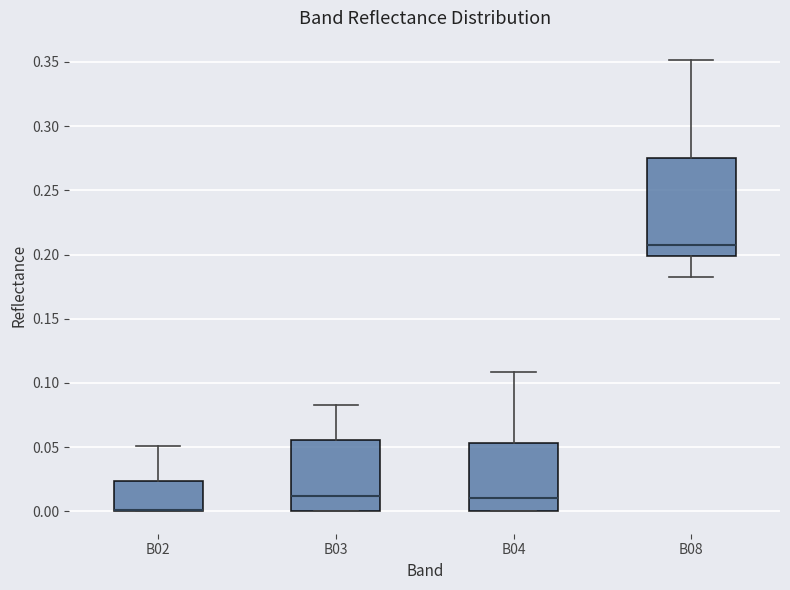

Reading left to right, read every box against the y-axis: the position of its median line, the range the box covers, and the ends of its whiskers. The values are not printed on the chart, so give them approximately, as read against the axis.

B02: median 0.000 (drawn on the box's lower edge), box 0.000 to 0.025, whiskers 0.000 to 0.050
B03: median 0.010, box 0.000 to 0.055, whiskers 0.000 to 0.085
B04: median 0.010, box 0.000 to 0.055, whiskers 0.000 to 0.110
B08: median 0.210, box 0.200 to 0.275, whiskers 0.185 to 0.350